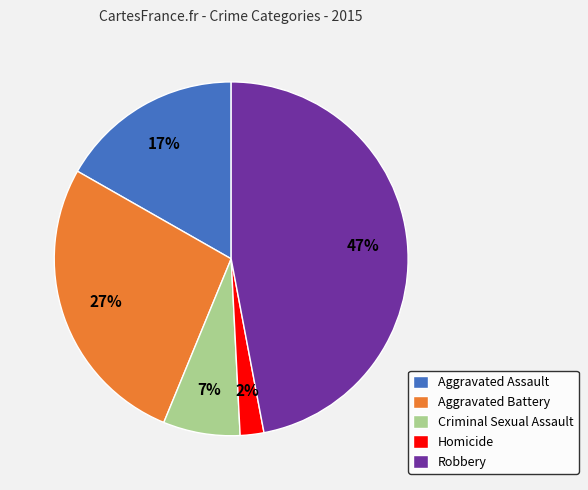

Which has a higher value, Robbery or Homicide?

Robbery